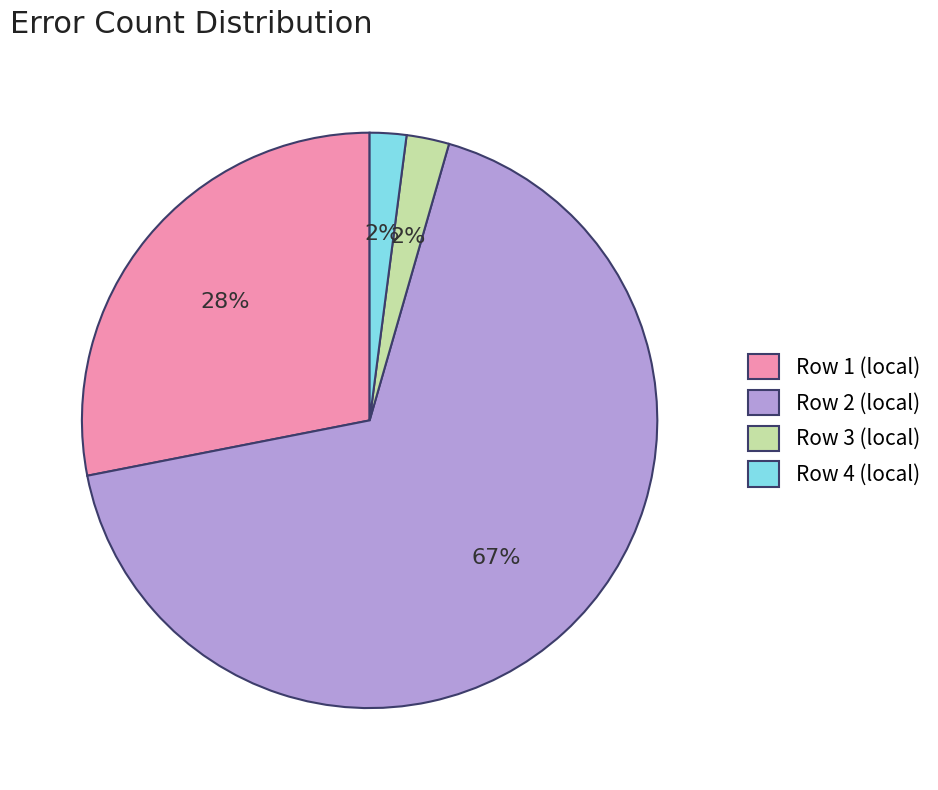

What is the ratio of the value at Row 2 (local) to the value at Row 1 (local)?

2.4